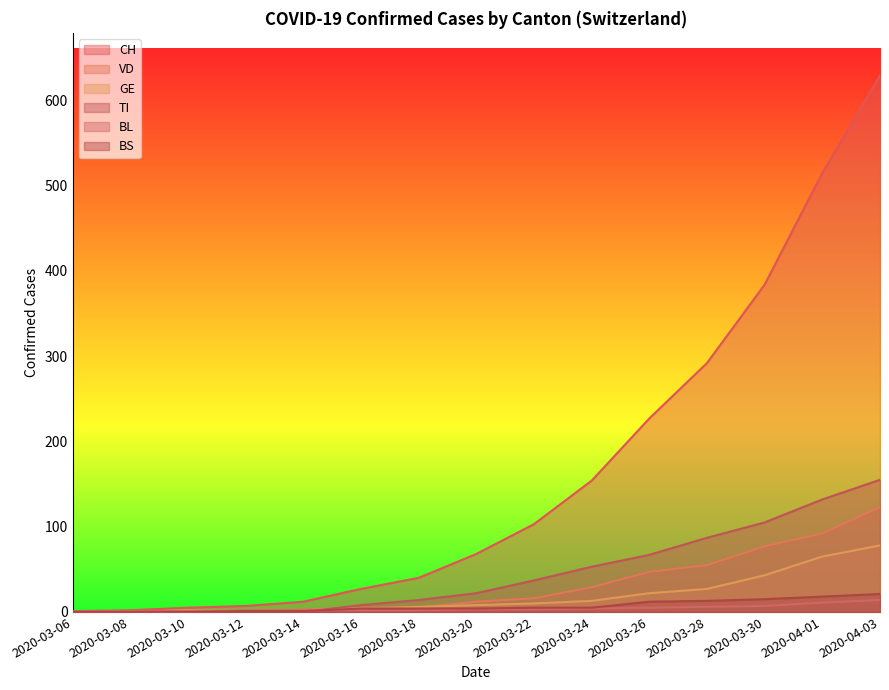

What is the difference between the maximum and minimum values in the BL series?

14